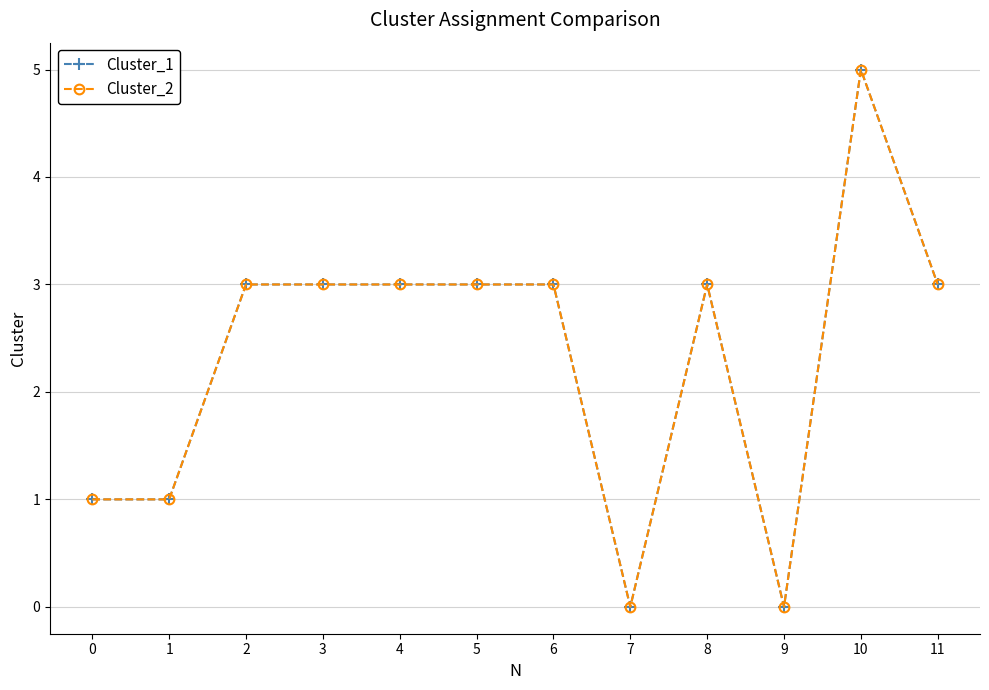

Does the chart have visible grid lines?

Yes